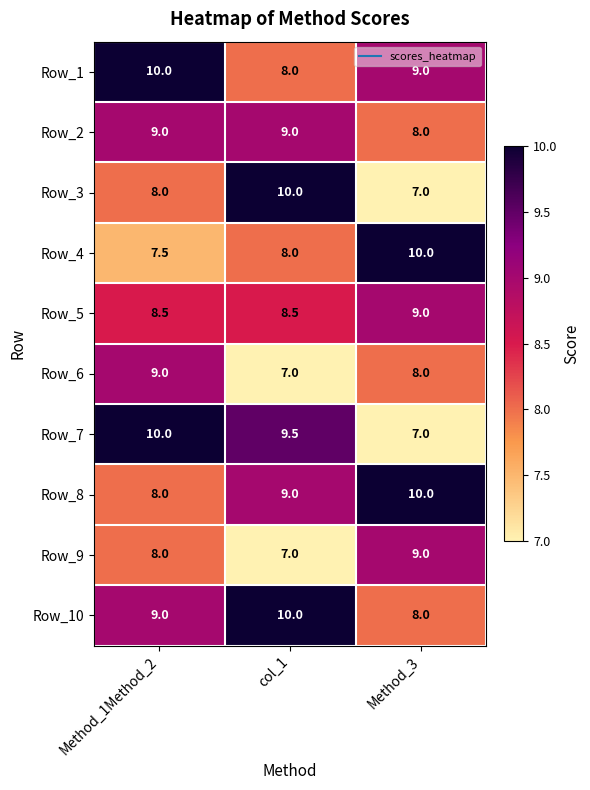

At which category is the sum across all series the highest?

Method_1Method_2